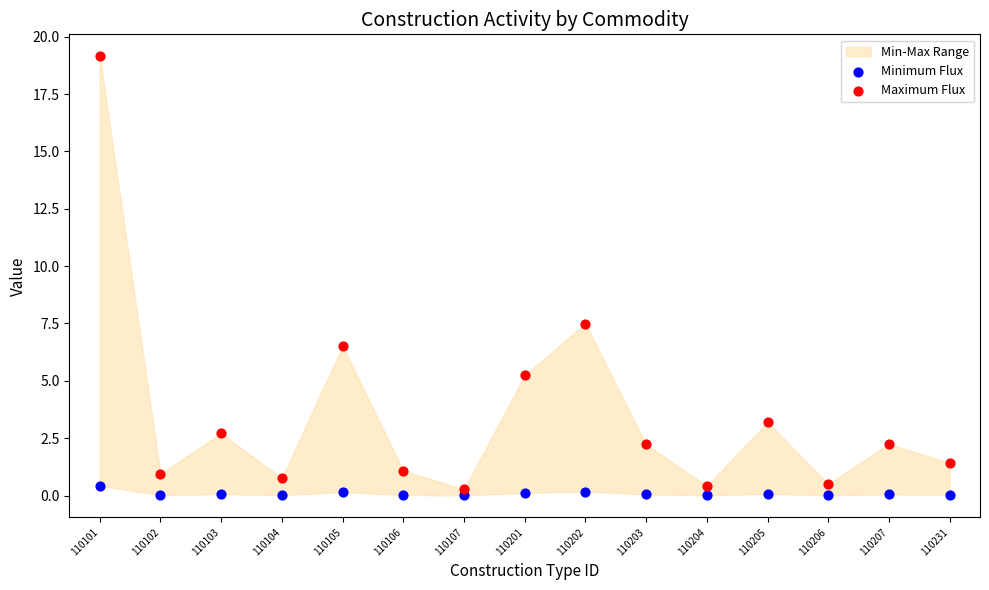

Which series has the widest spread of Y values?

Maximum Flux